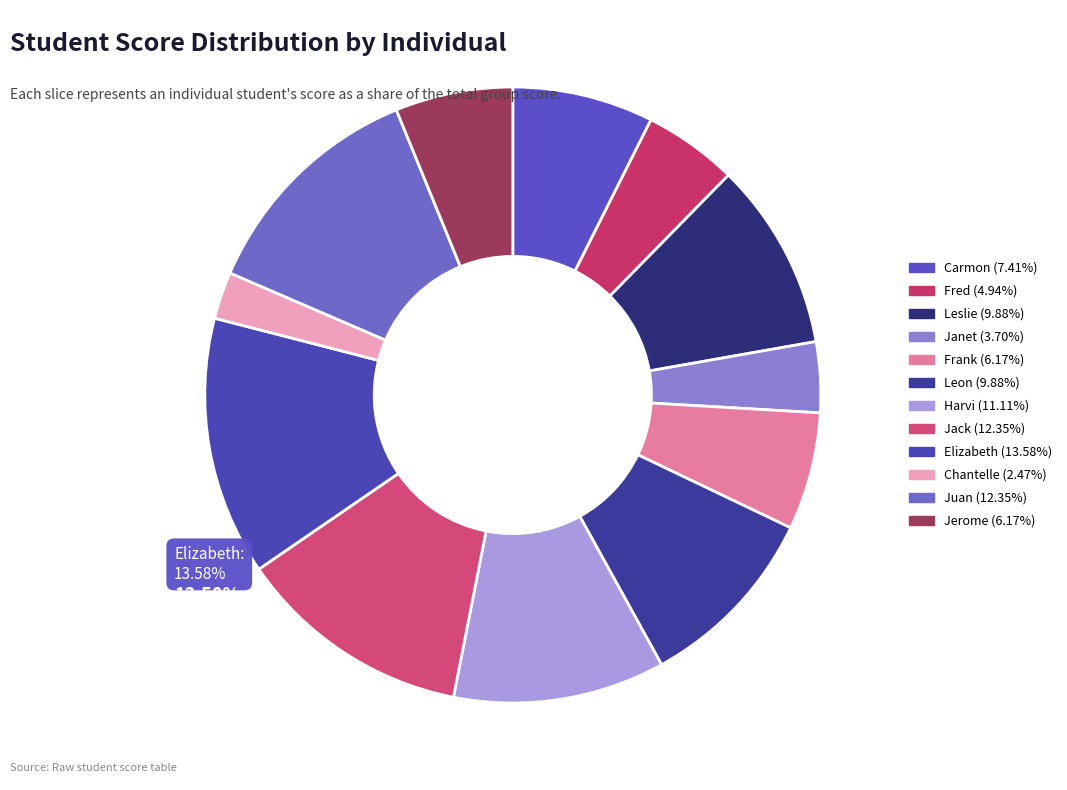

Does any single category account for the majority?

No